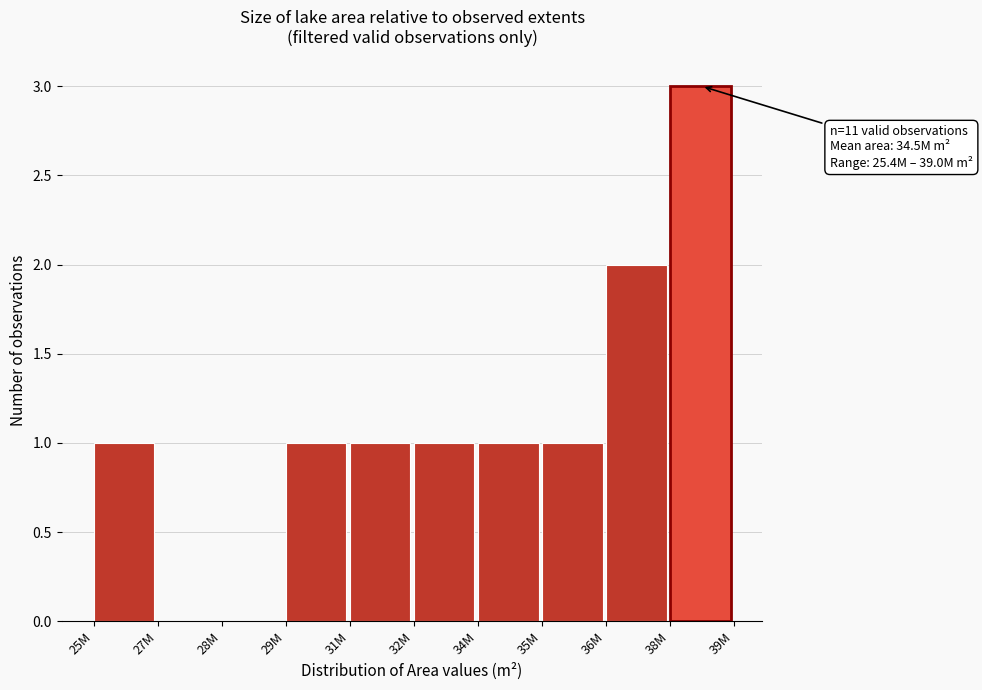

Reading right to left, extract all data points from this chart.

38M=3	36M=2	35M=1	34M=1	32M=1	31M=1	29M=1	28M=0	27M=0	25M=1